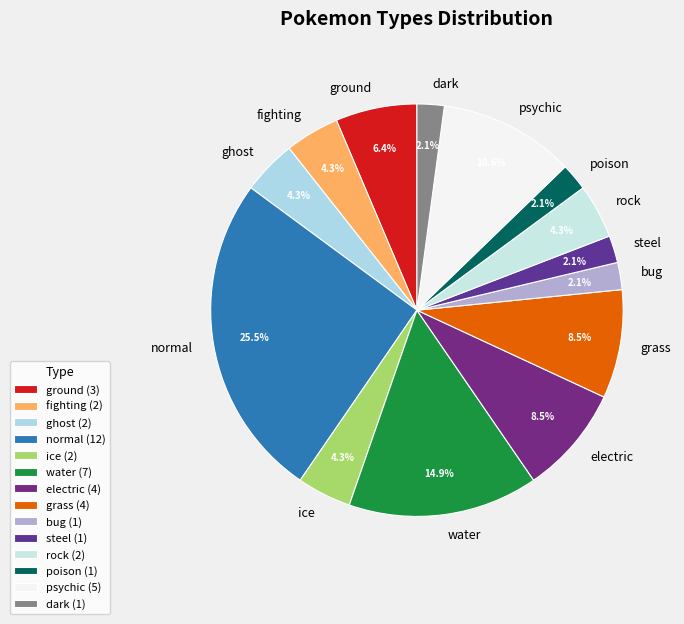

Count the number of slices in the pie.

14